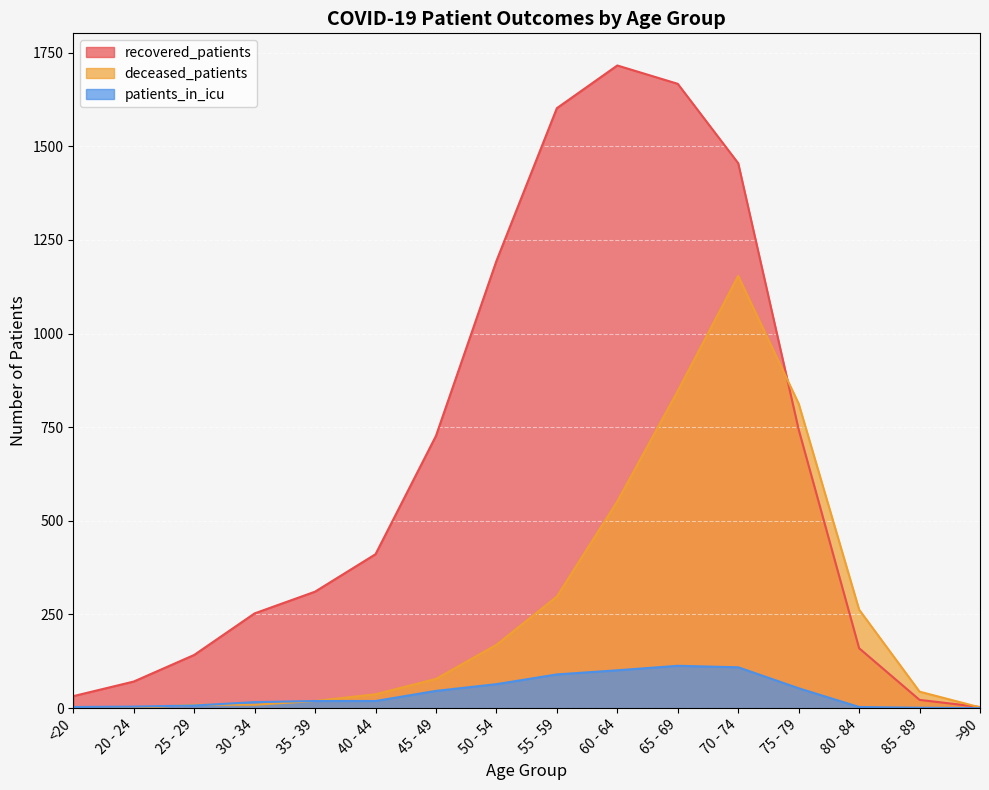

List the series in order of their overall mean, lowest first.

patients_in_icu, deceased_patients, recovered_patients